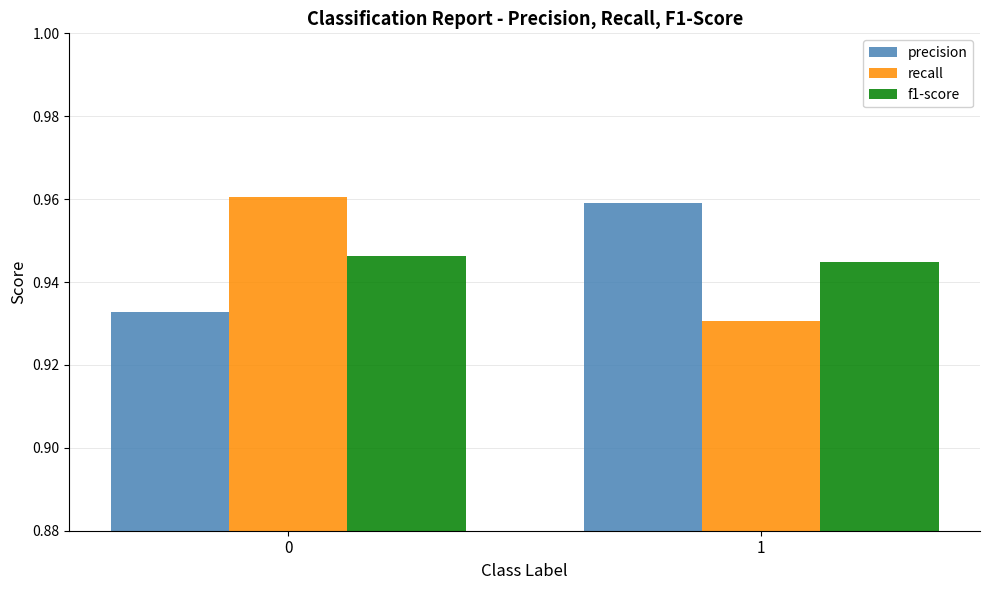

Is the value of recall at 0 greater than the value of f1-score at 1?

Yes